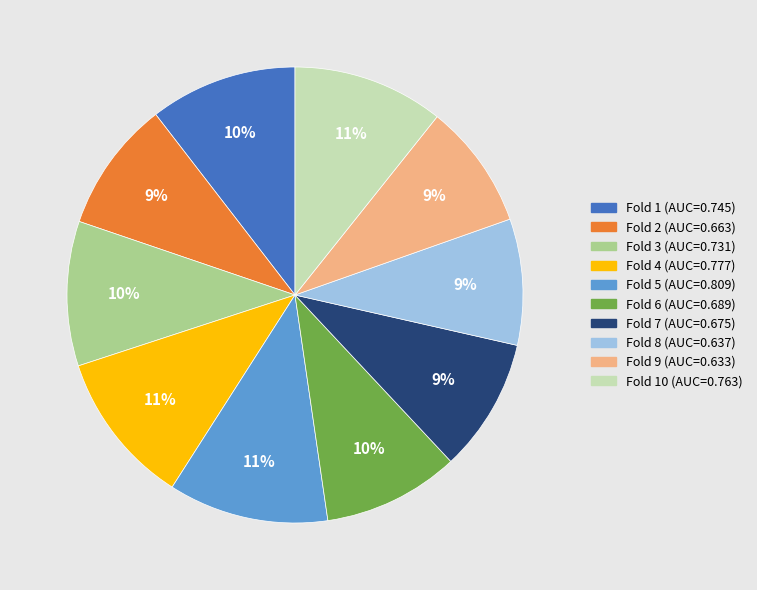

To the nearest percent, what is the difference between the largest and smallest slice percentages?

2%